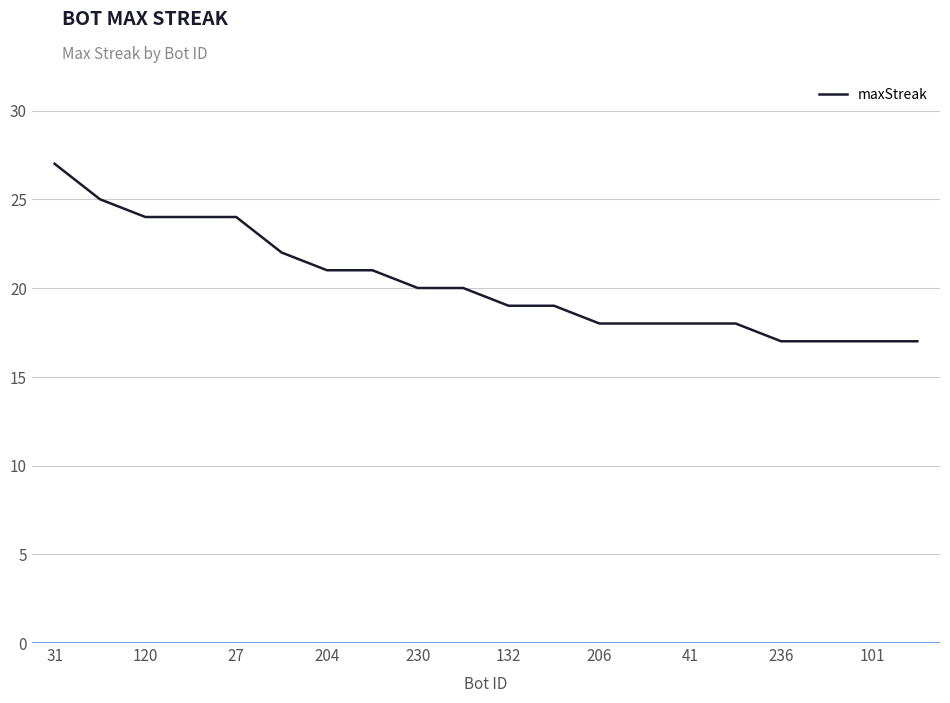

What is the greatest value displayed?

27